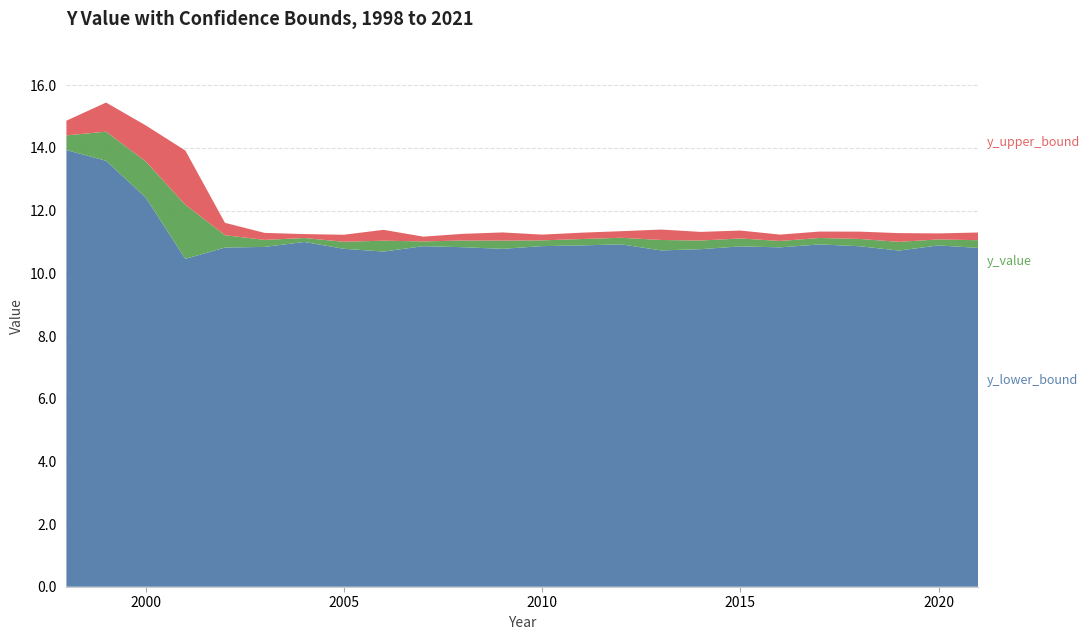

Reading left to right, list all the values displayed in this chart.

y_lower_bound: 13.9	13.6	12.4	10.5	10.8	10.8	11.0	10.8	10.7	10.9	10.8	10.8	10.9	10.9	10.9	10.7	10.8	10.9	10.8	10.9	10.9	10.7	10.9	10.8
y_value: 14.4	14.5	13.6	12.2	11.2	11.1	11.1	11.0	11.0	11.0	11.0	11.0	11.1	11.1	11.1	11.1	11.0	11.1	11.0	11.1	11.1	11.0	11.1	11.1
y_upper_bound: 14.9	15.4	14.7	13.9	11.6	11.3	11.3	11.2	11.4	11.2	11.3	11.3	11.2	11.3	11.3	11.4	11.3	11.4	11.2	11.3	11.3	11.3	11.3	11.3